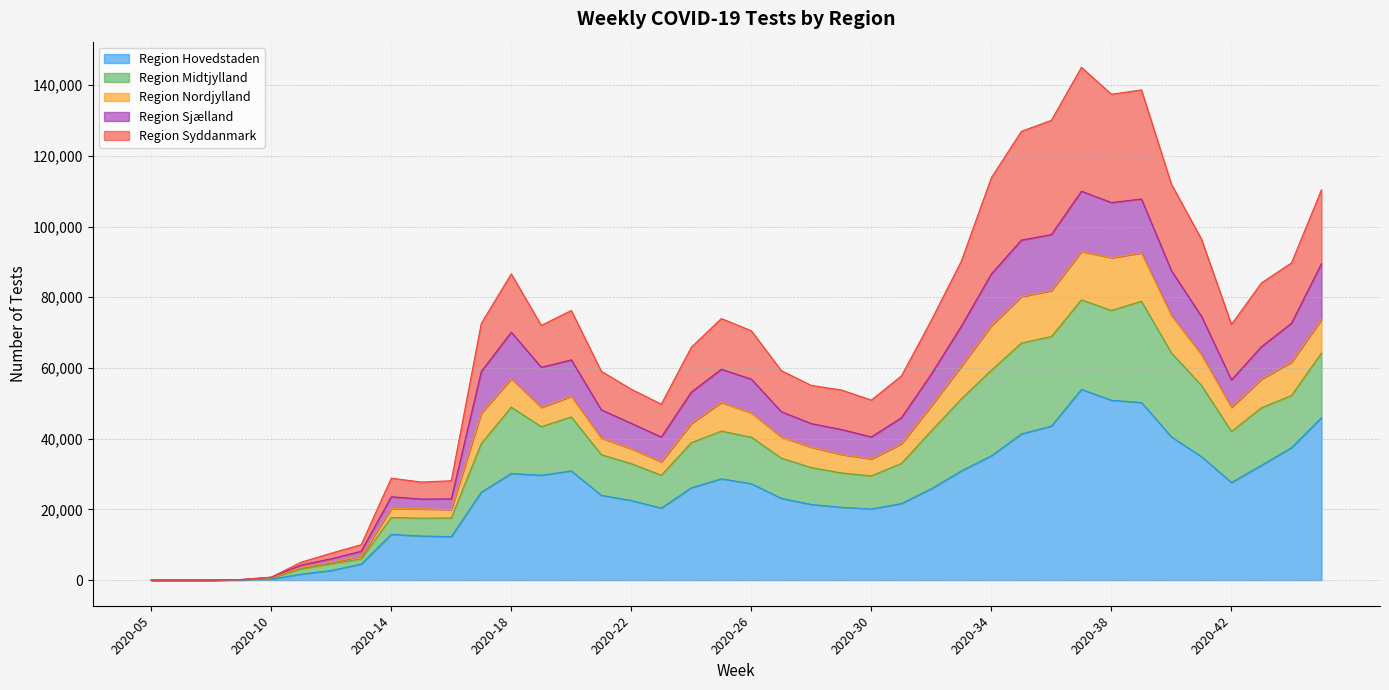

At which label does Region Nordjylland first exceed 47241?

2020-18